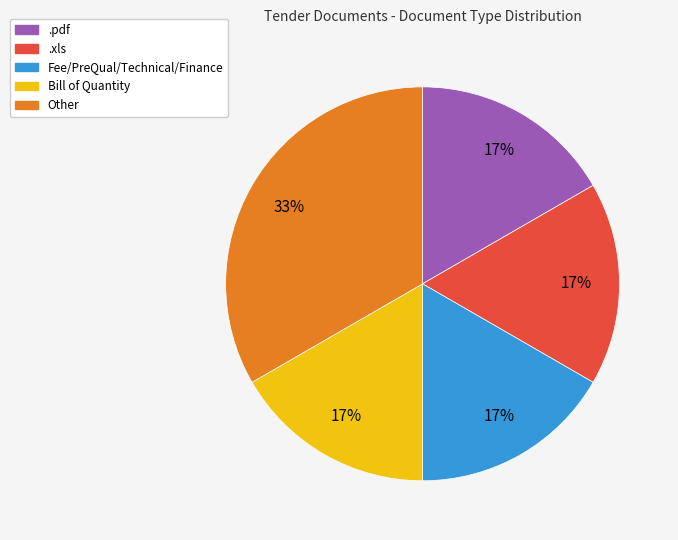

To the nearest percent, what is the average slice percentage?

20%